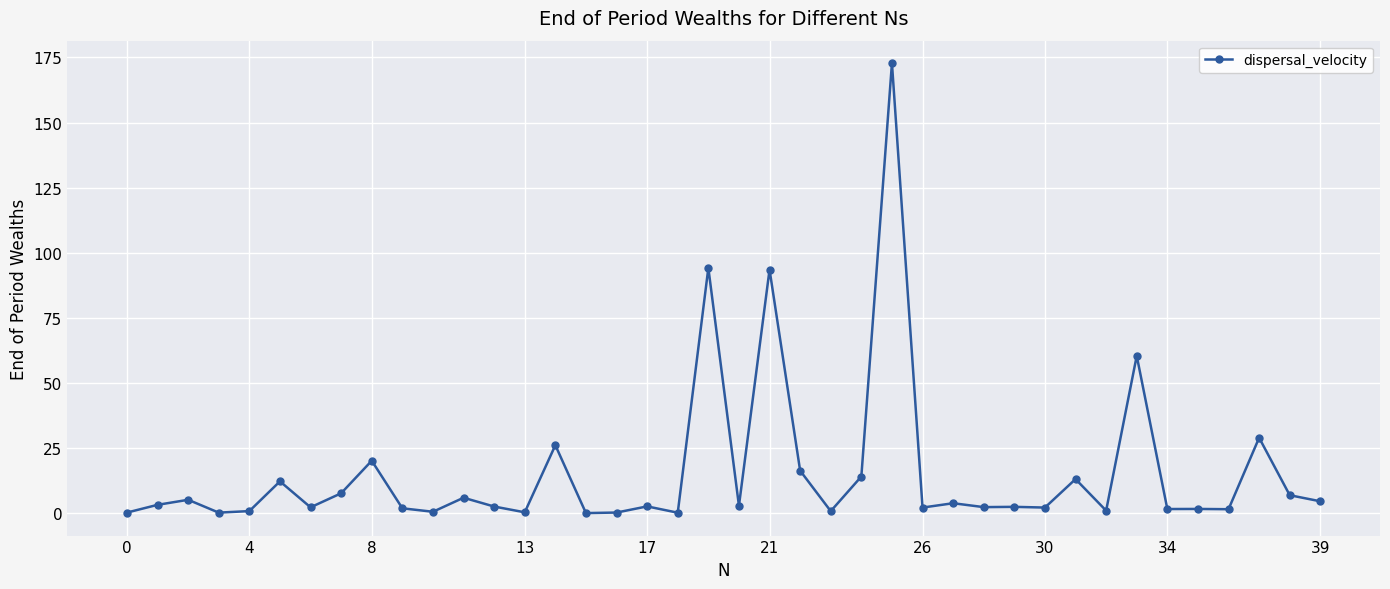

How many lines are shown in the chart?

1